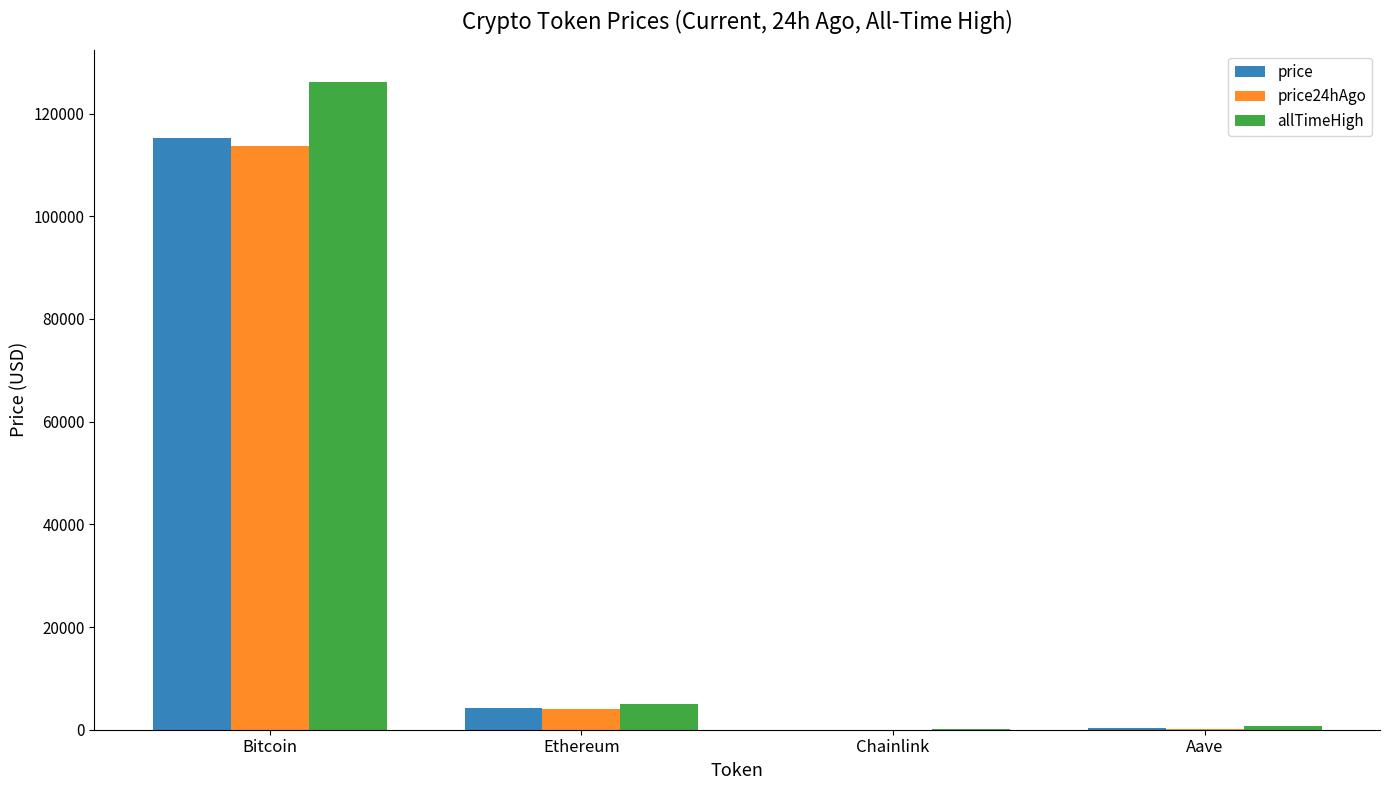

What is the sum of all allTimeHigh values?

131740.4